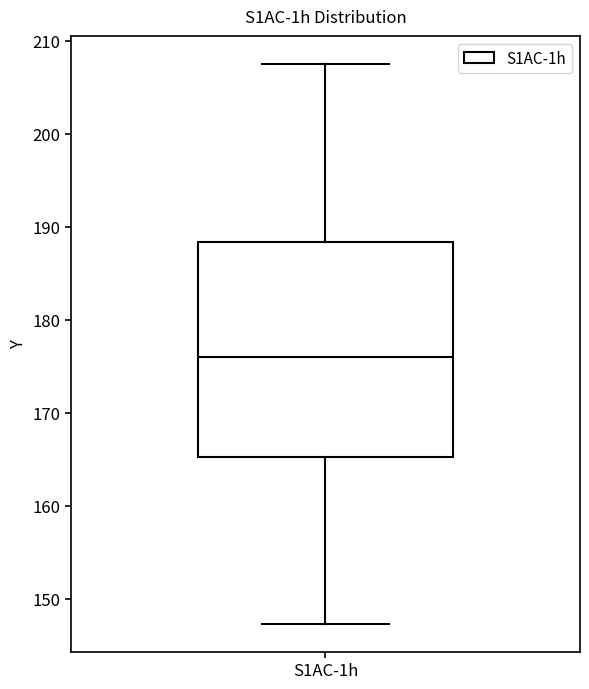

Transcribe this box plot: give where the median line is, the range the box spans, and where the two whiskers end, as read against the y-axis. The values are not printed on the chart, so give them approximately, as read against the axis.

median 176, box 165 to 188, whiskers 147 to 208